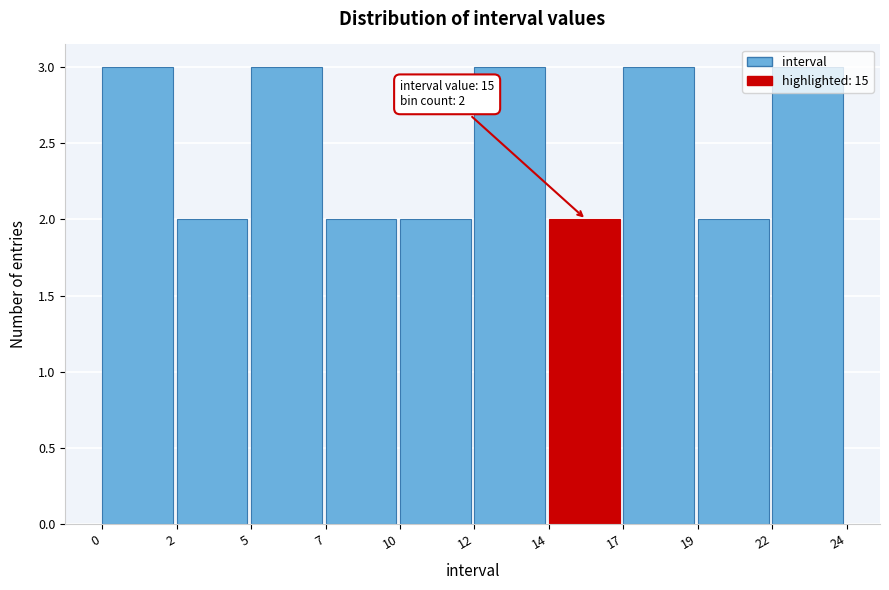

Between 14 and 22, which is larger?

22